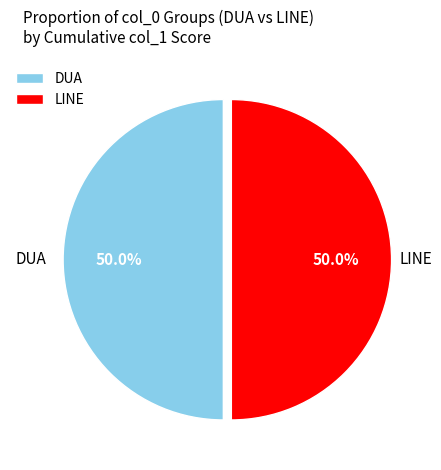

How many slices are in this pie chart?

2